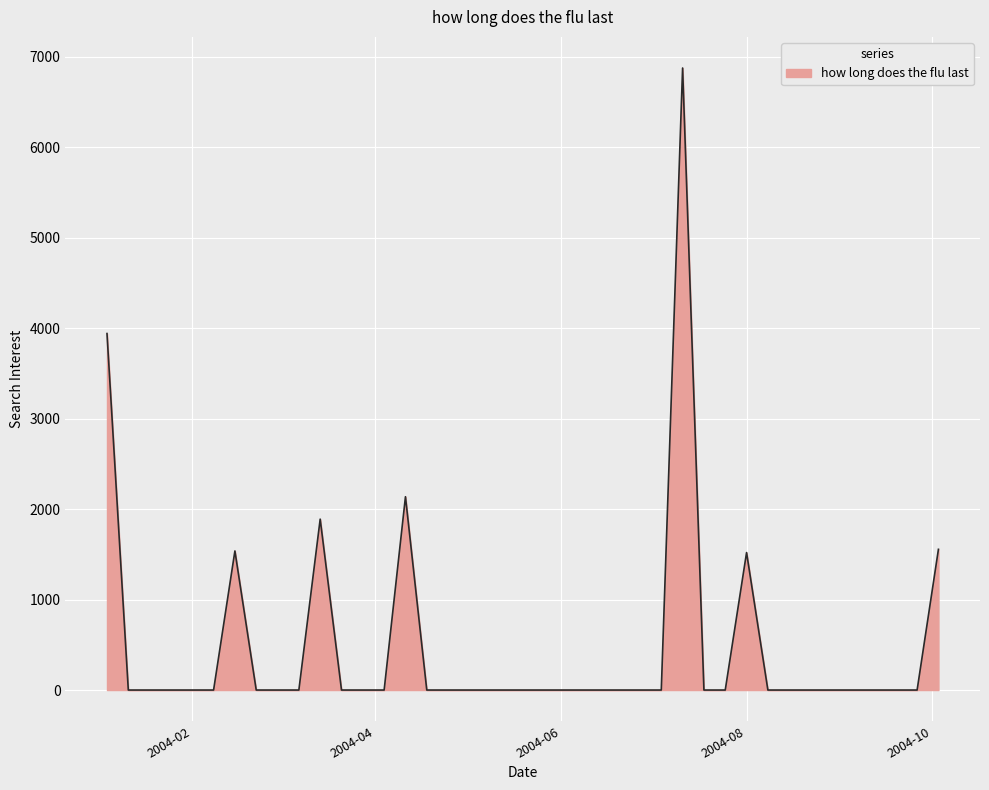

What is the greatest value displayed?

6874.9